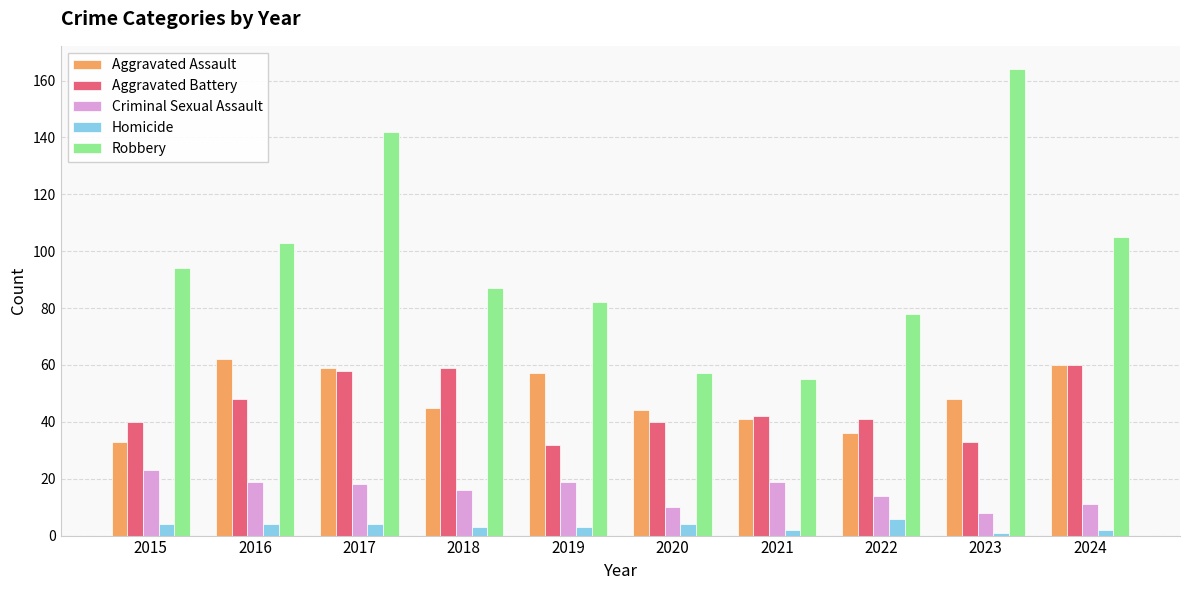

How many bars are there in each group?

5